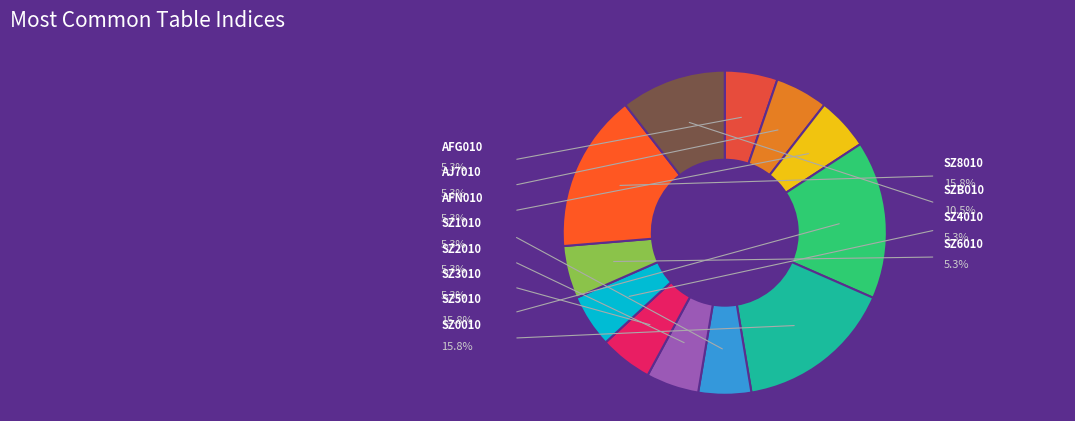

To the nearest percent, what is the difference between the SZ5010 and AFG010 slice percentages?

11%